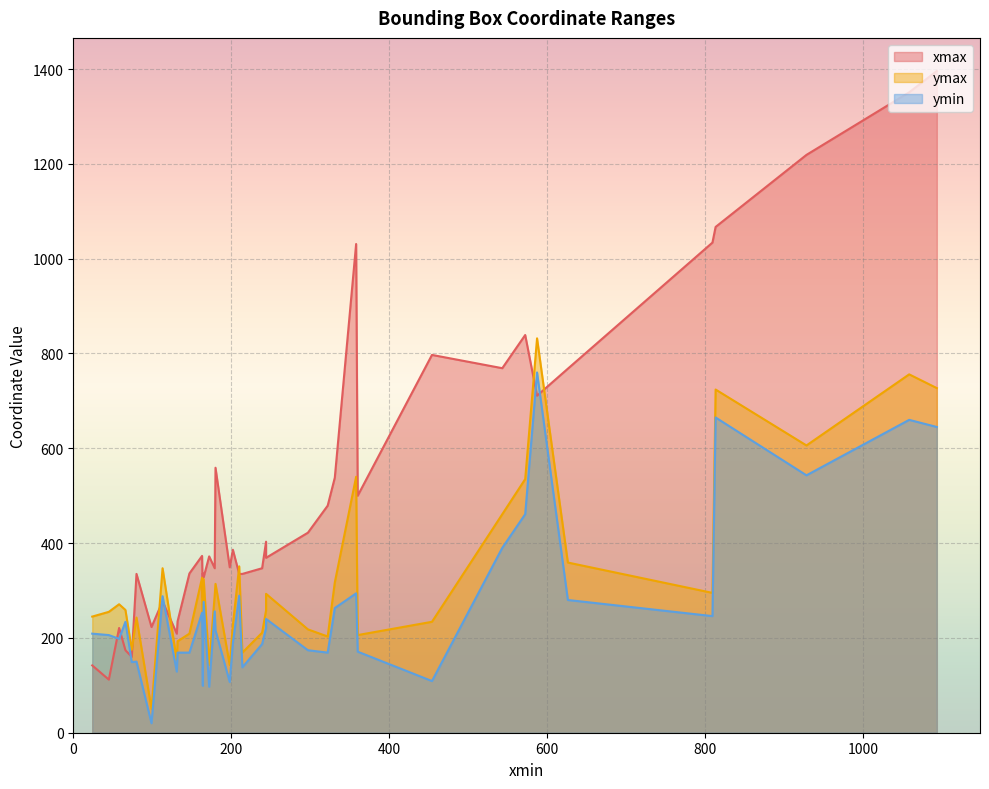

At which label does ymin reach its minimum?

99